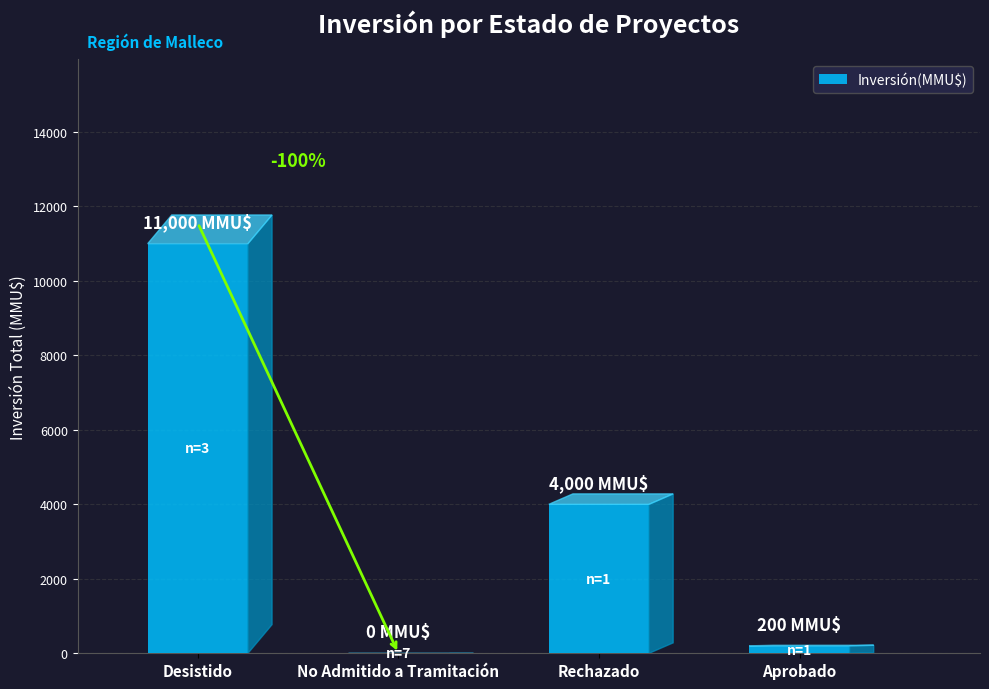

The value at No Admitido a Tramitación is 0. True or false?

True